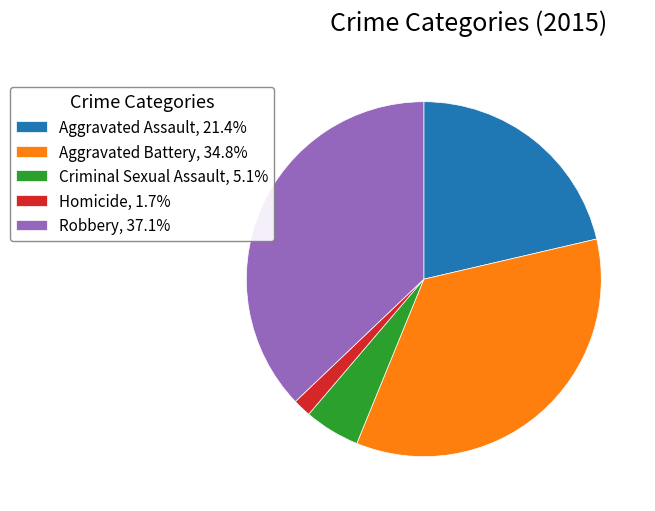

Approximately how many times larger is the value at Robbery compared to Criminal Sexual Assault?

7.3